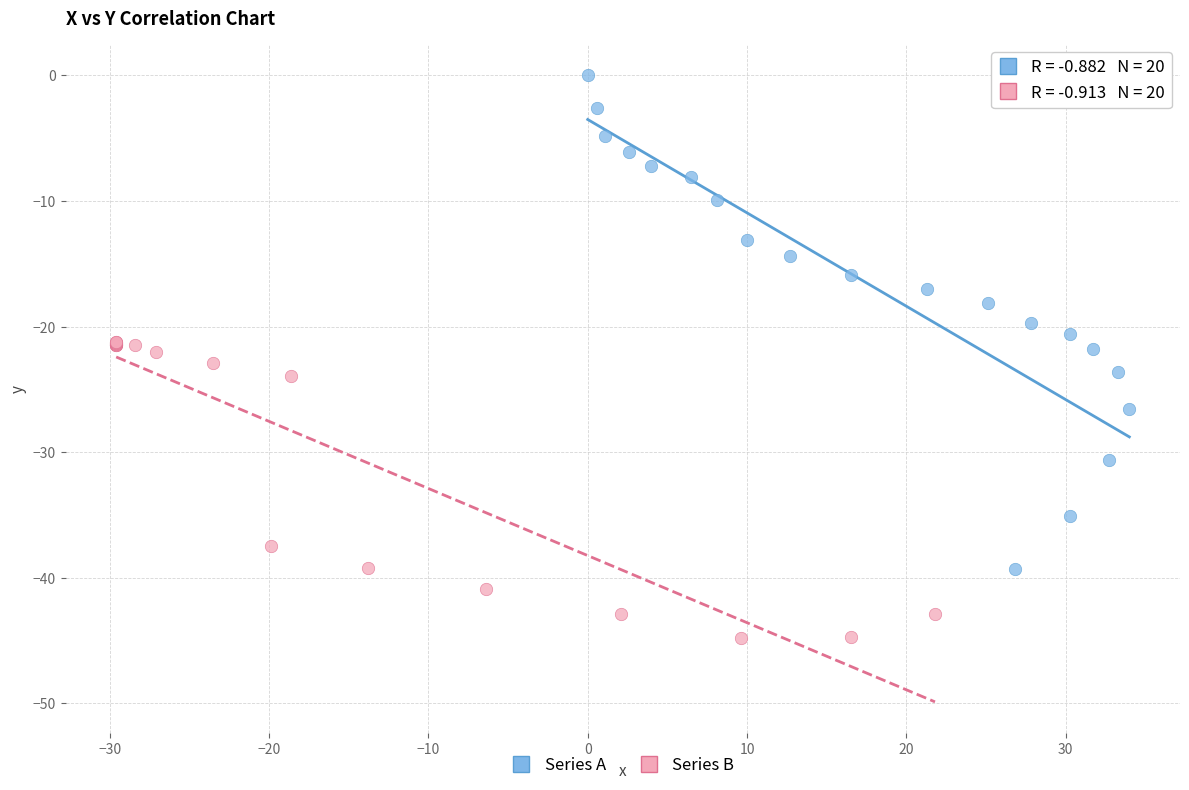

Which series contains the highest Y value?

Series A